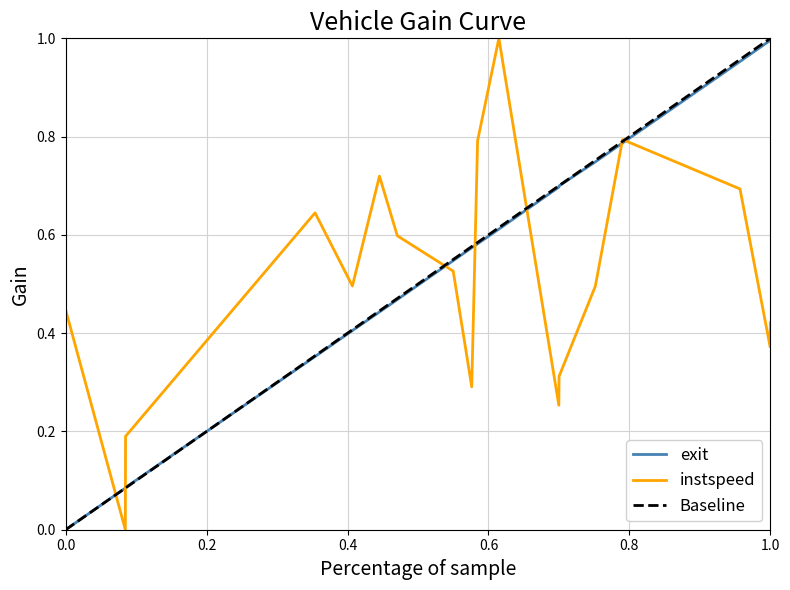

True or false: exit has a value of 0.0 at 0.0.

True